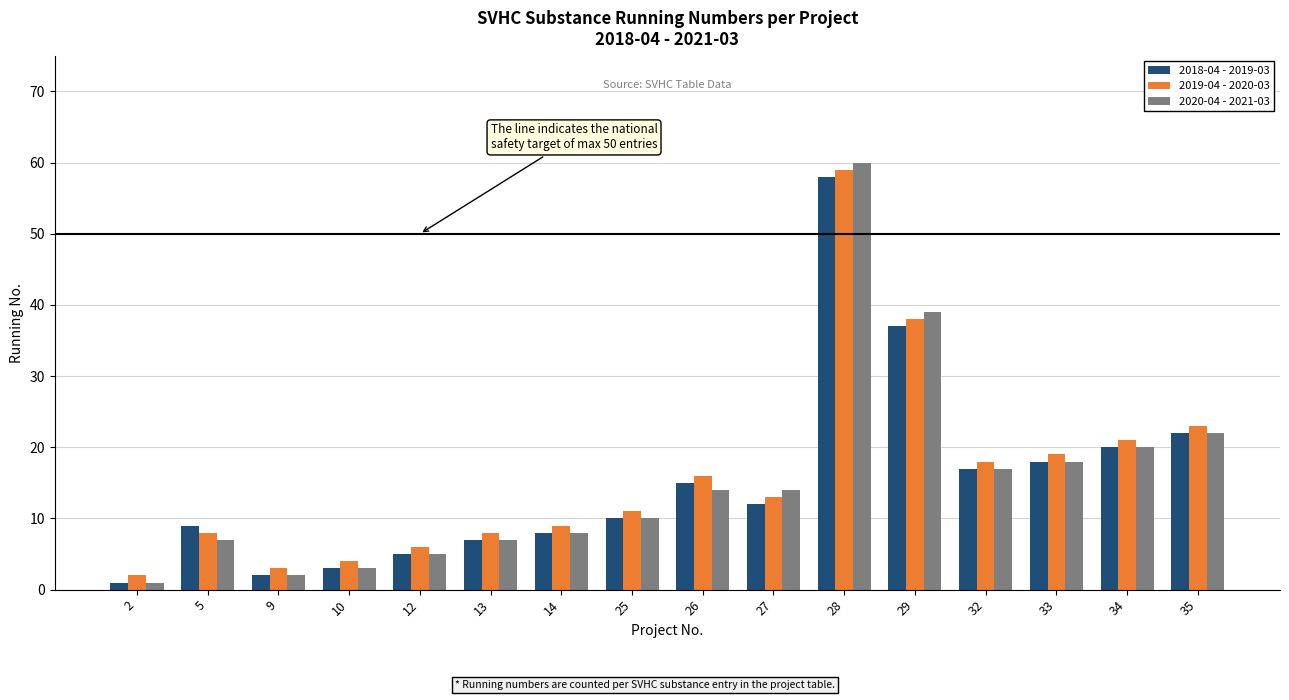

How many groups of bars are there?

16